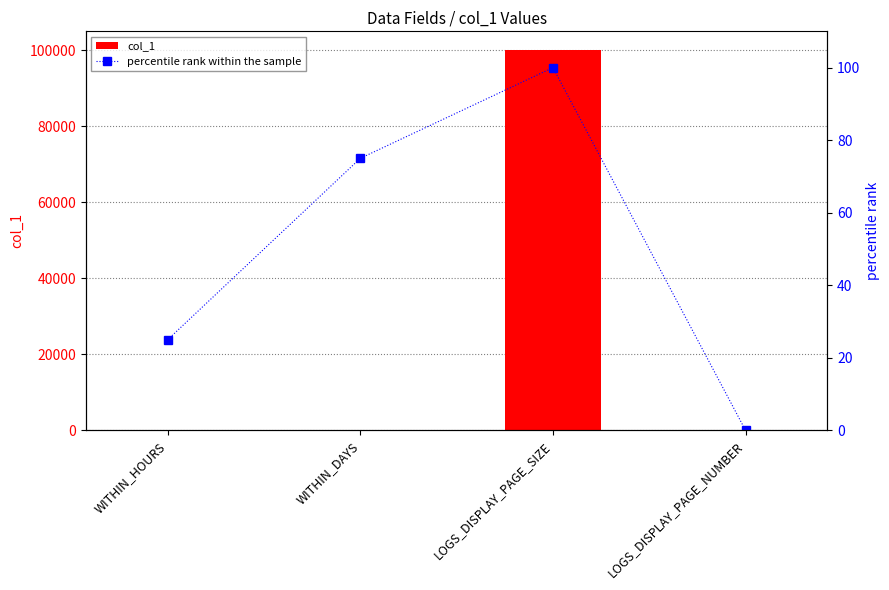

Reading left to right, what are all the values shown in this chart?

col_1: WITHIN_HOURS=2	WITHIN_DAYS=30	LOGS_DISPLAY_PAGE_SIZE=100000	LOGS_DISPLAY_PAGE_NUMBER=1
percentile rank within the sample: WITHIN_HOURS=25	WITHIN_DAYS=75	LOGS_DISPLAY_PAGE_SIZE=100	LOGS_DISPLAY_PAGE_NUMBER=0